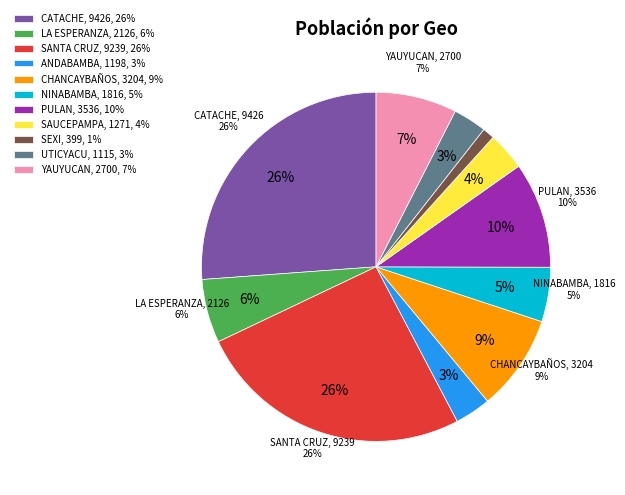

To the nearest percent, what portion does NINABAMBA represent?

5%